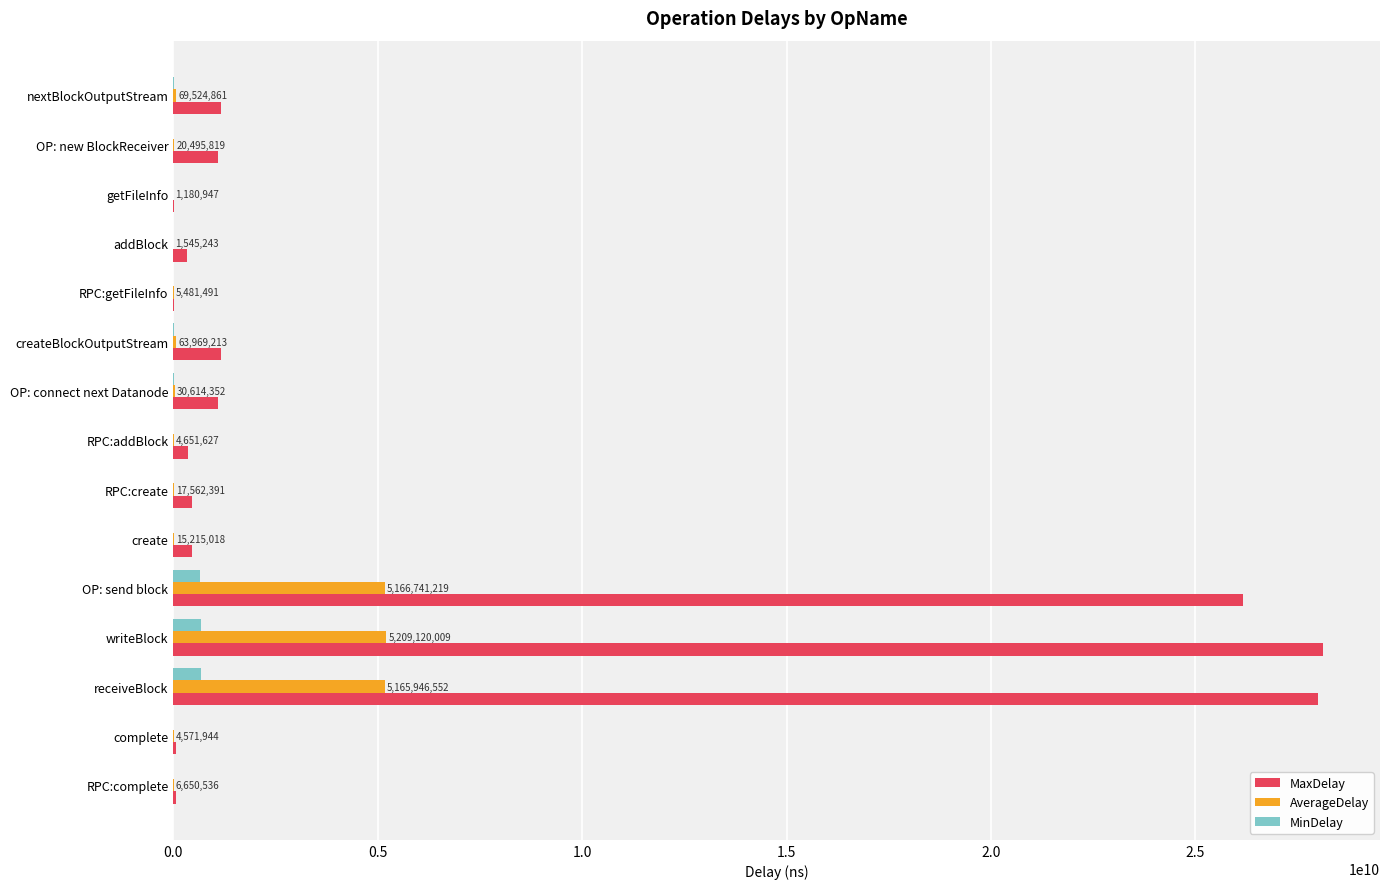

Is it true that MinDelay equals 657771965.0 at OP: send block?

True